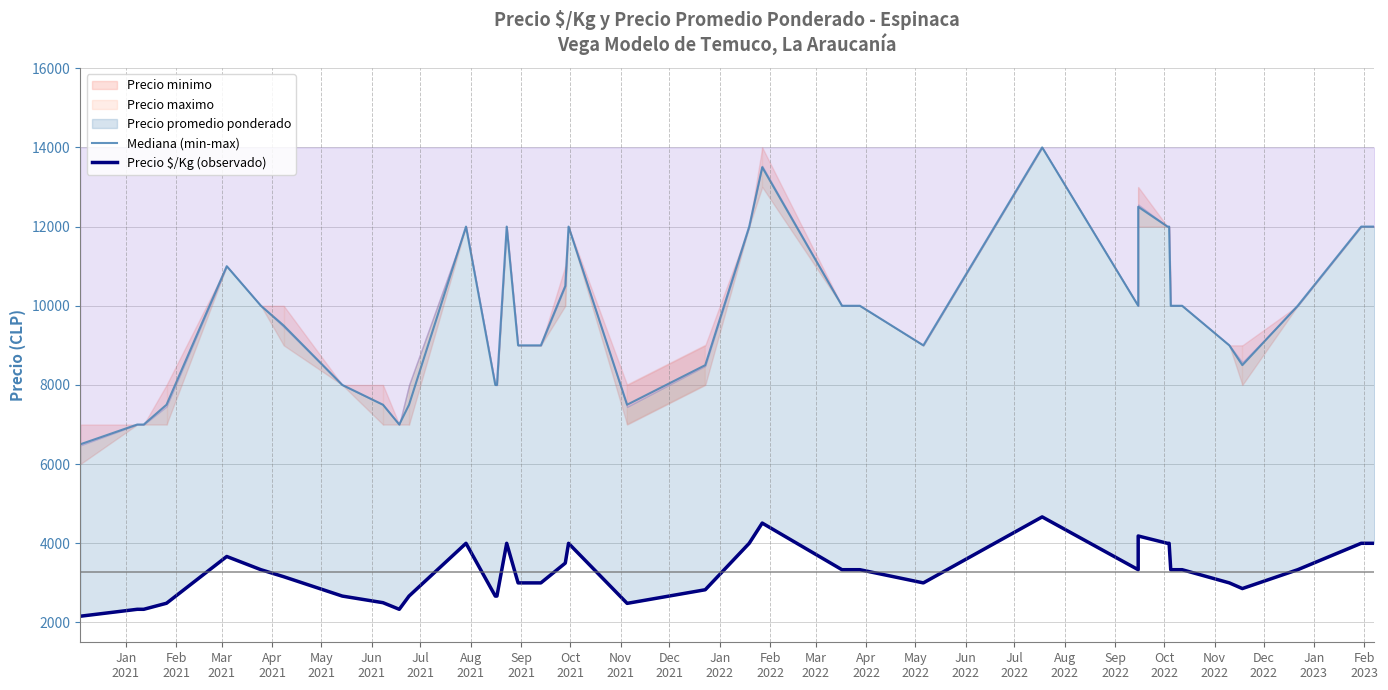

True or false: Mediana (min-max) has more than 2 interior local peaks.

True